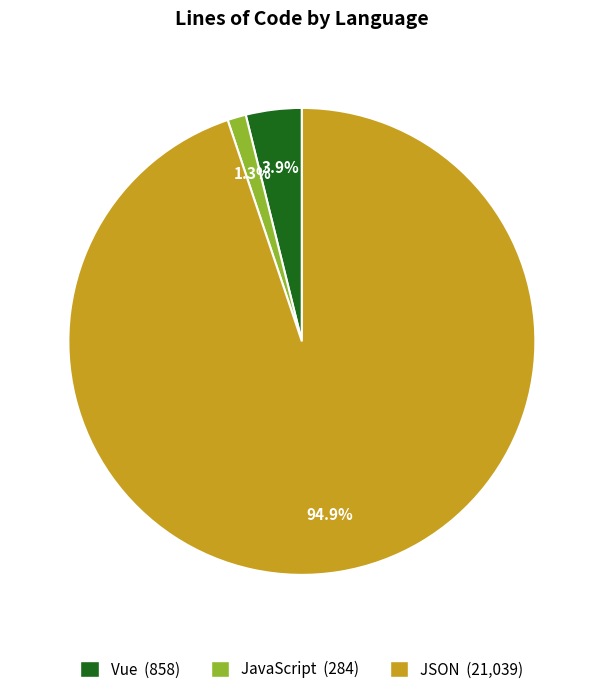

How many segments does this pie chart have?

3